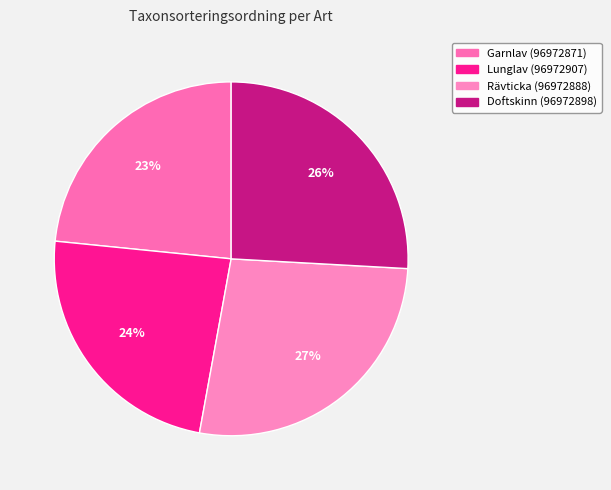

How many slices are in this pie chart?

4